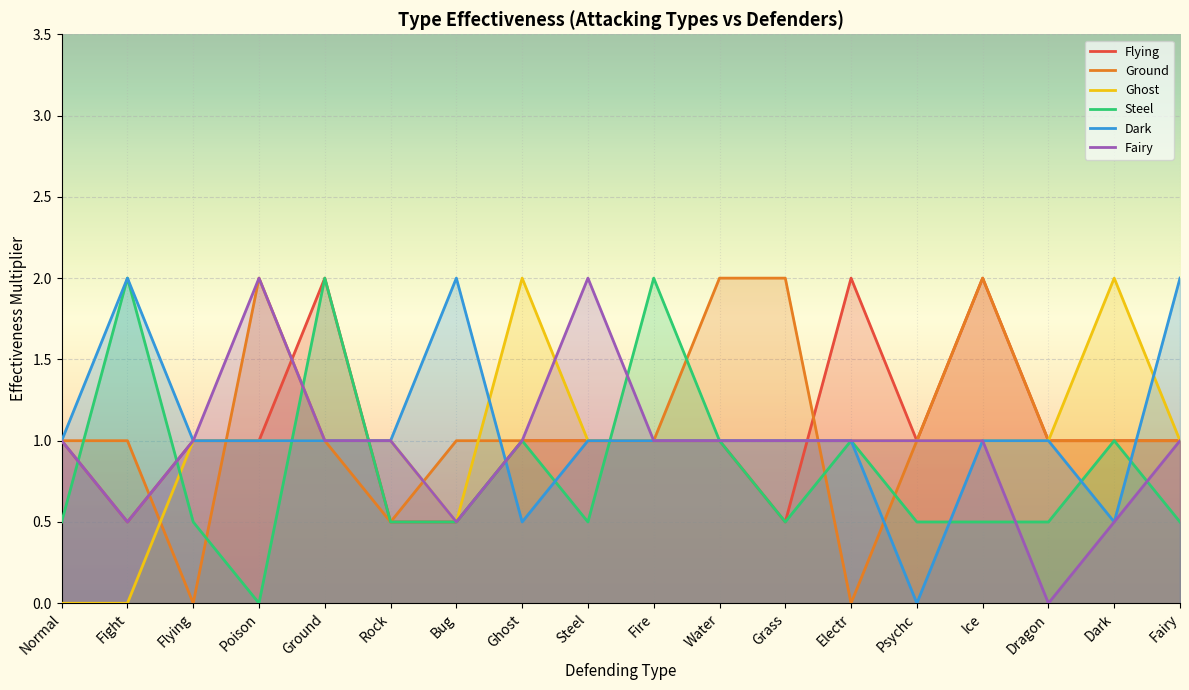

What is the highest value of the Ghost series?

2.0